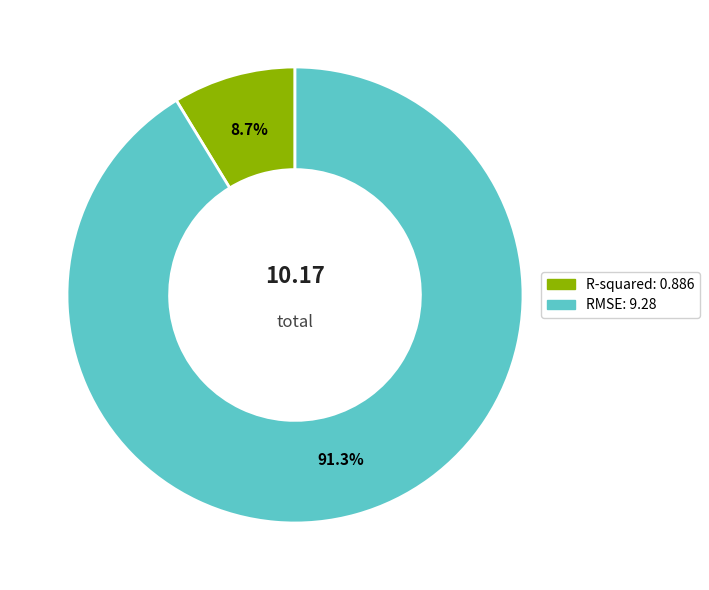

Which category has the smallest portion of the pie?

R-squared